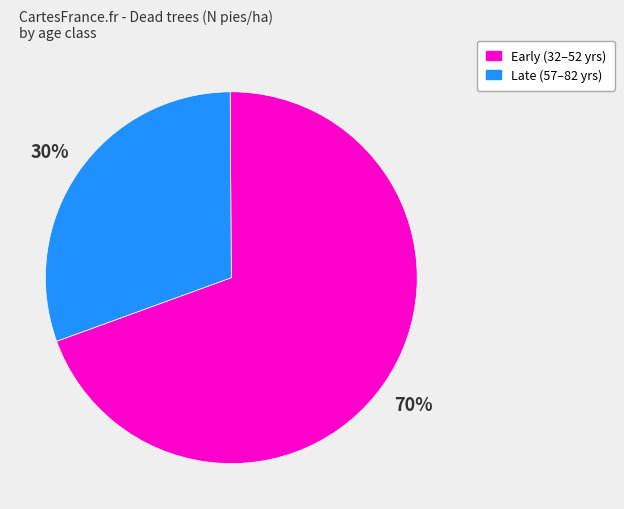

Does Late (57–82 yrs) represent more than half of the total?

No